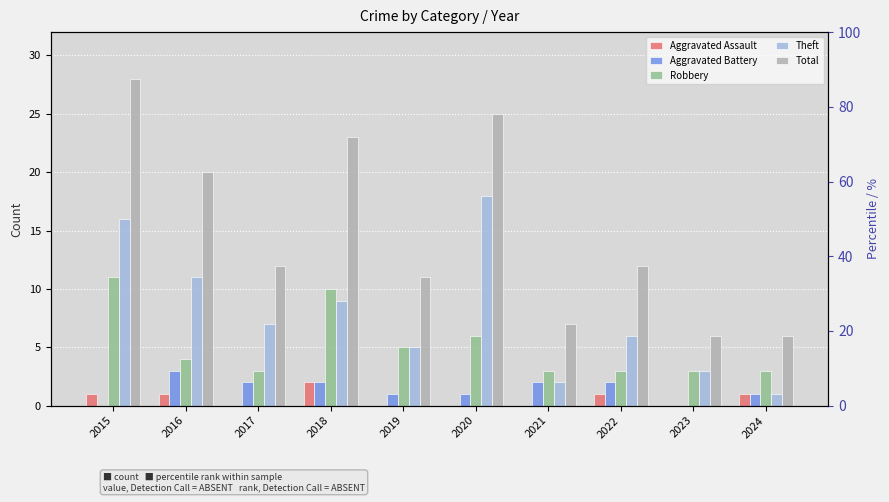

Which category has the lowest value across all series?

2017